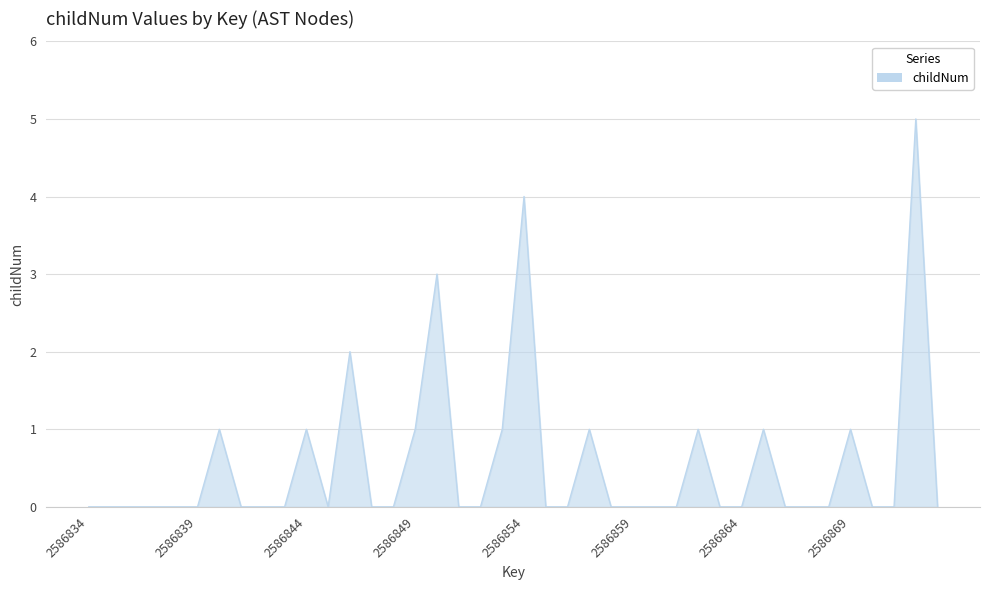

How many series are shown in this chart?

1